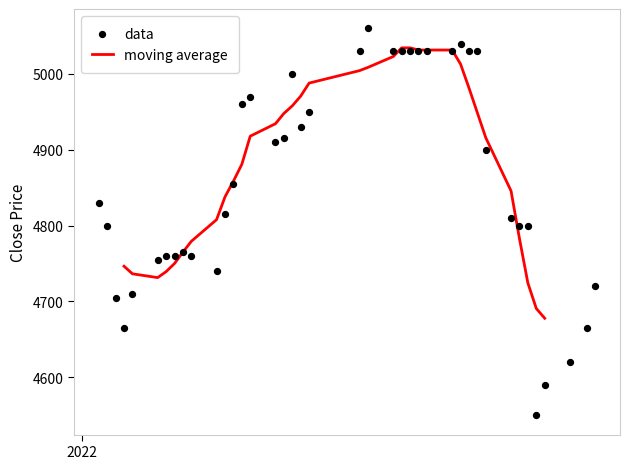

Is the value of data at 6 greater than the value of moving average at 22?

No